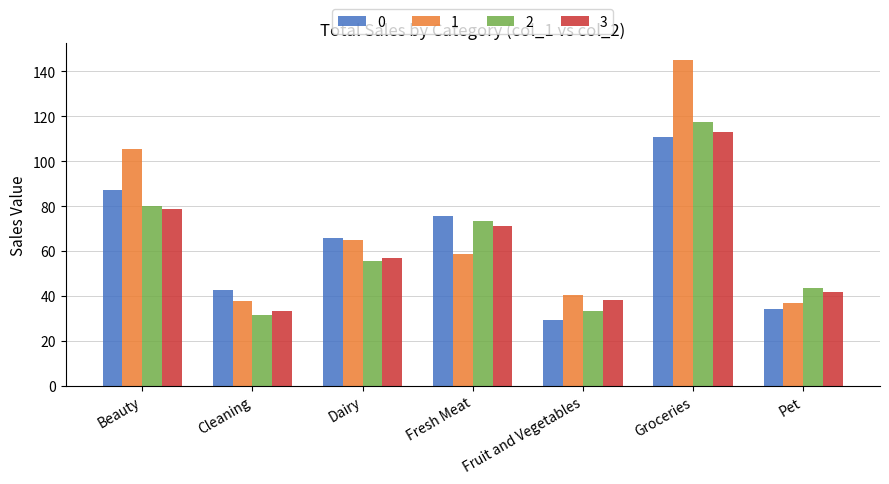

What is the difference between the highest and lowest values at Fruit and Vegetables?

11.1